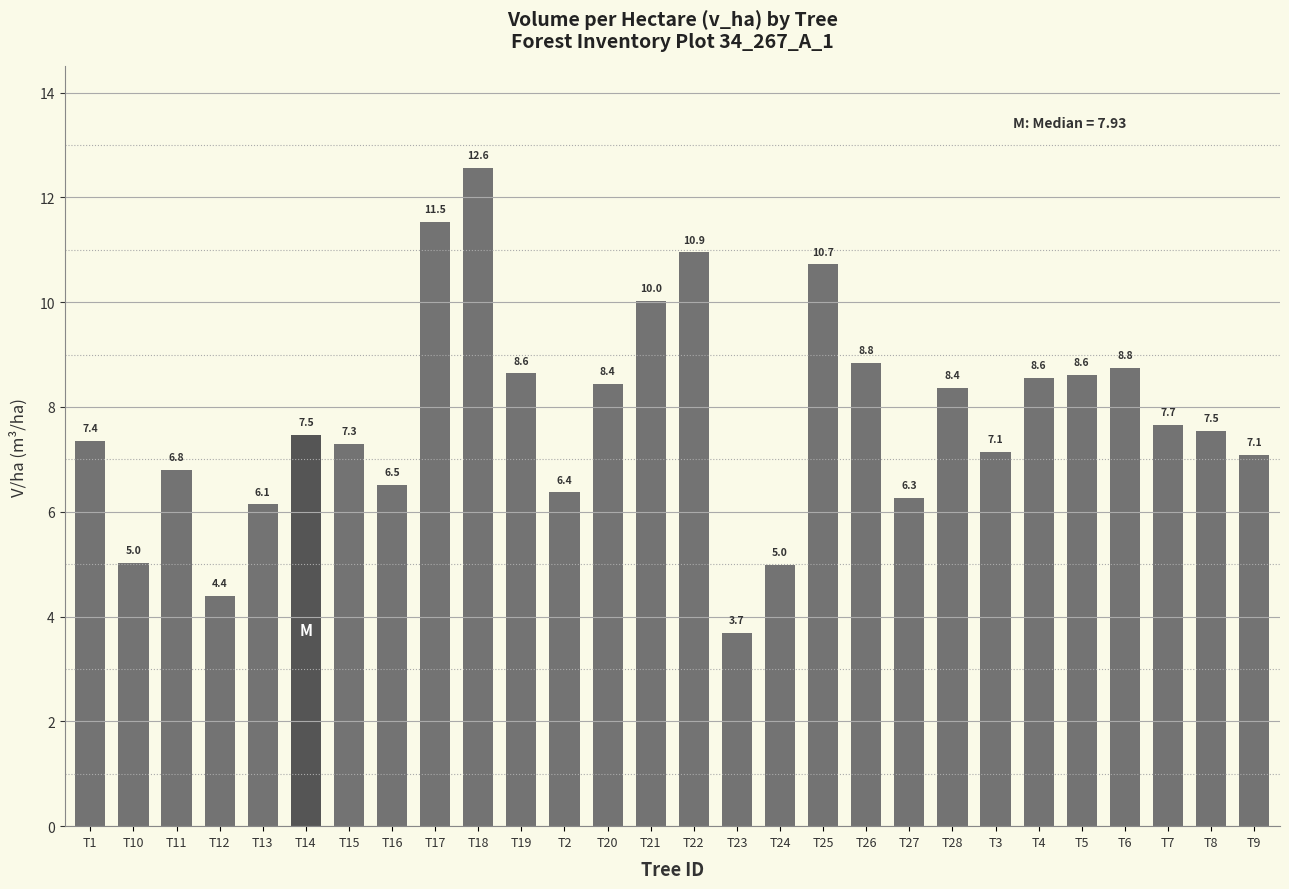

The value at T9 is 7.1. True or false?

True